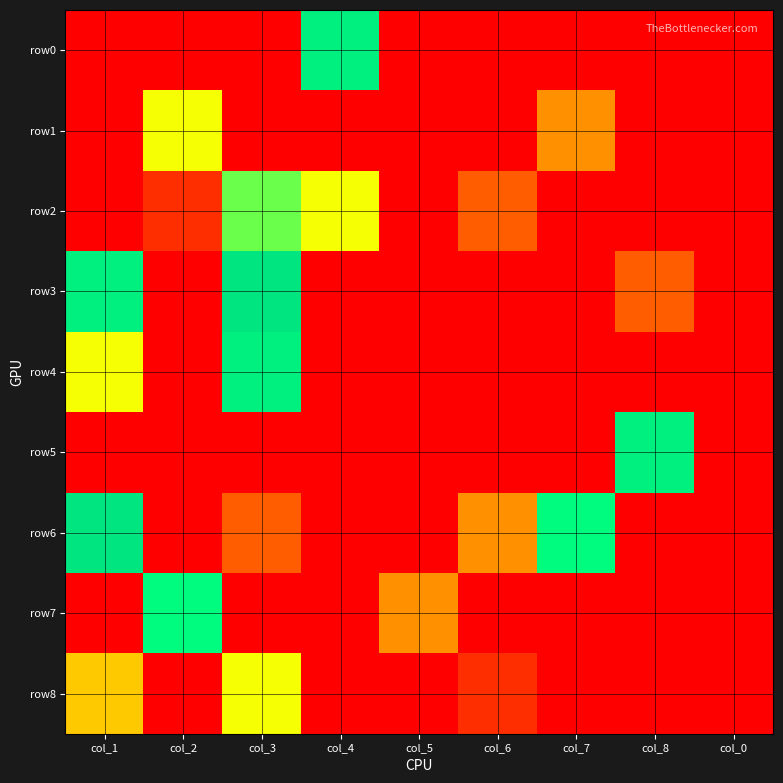

Between col_1 and col_7, which series saw the biggest shift?

row3